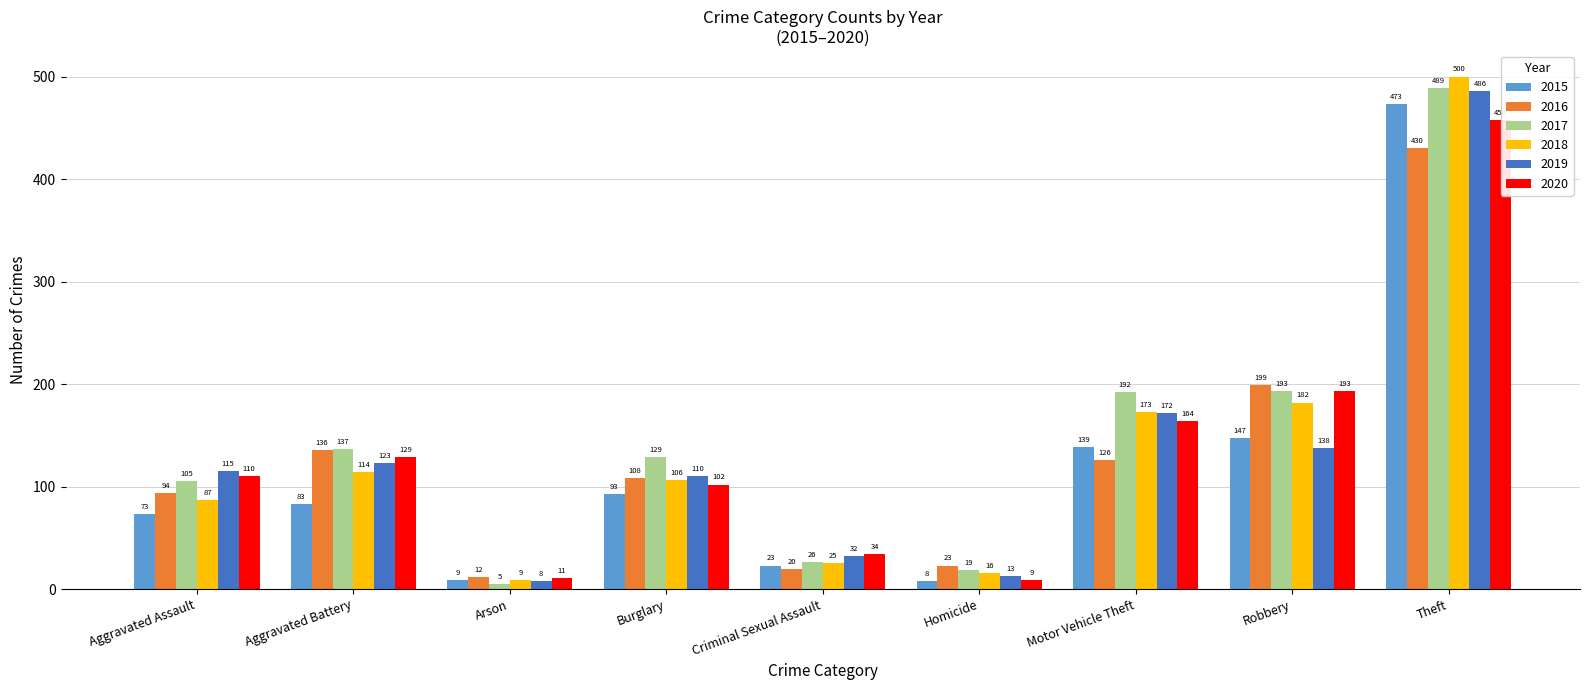

Between Aggravated Assault and Aggravated Battery, which series saw the biggest shift?

2016